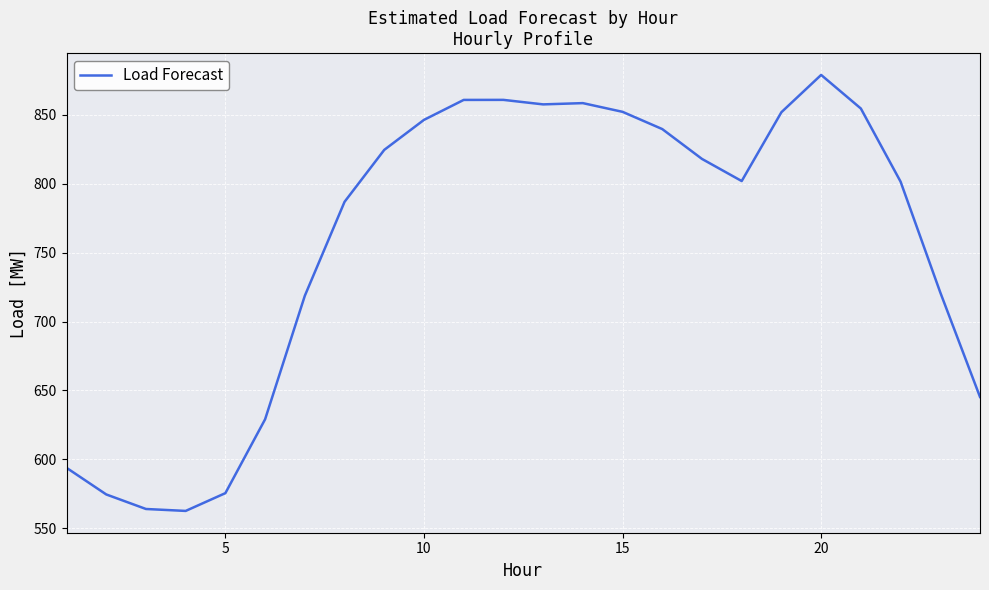

What is the difference between the maximum and minimum values?

316.2